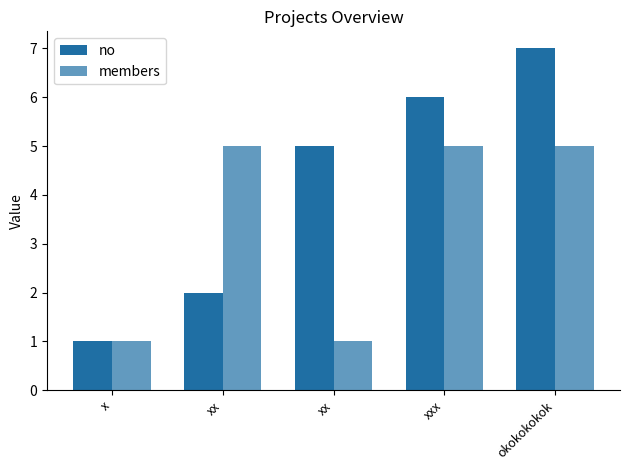

Reading left to right, what are all the values shown in this chart?

no: x=1	xx=2	xx=5	xxx=6	okokokokok=7
members: x=1	xx=5	xx=1	xxx=5	okokokokok=5